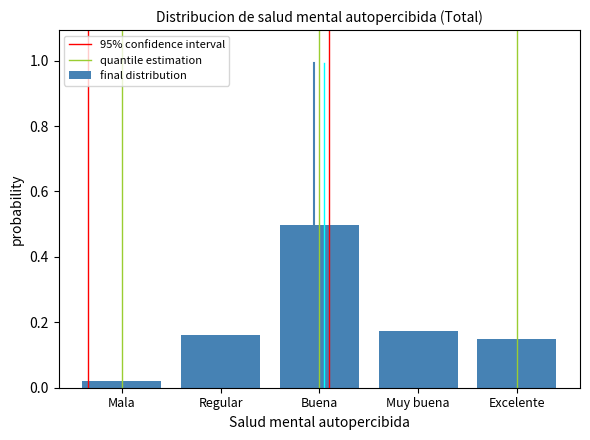

What is the label of the 4th bar from the right?

Regular